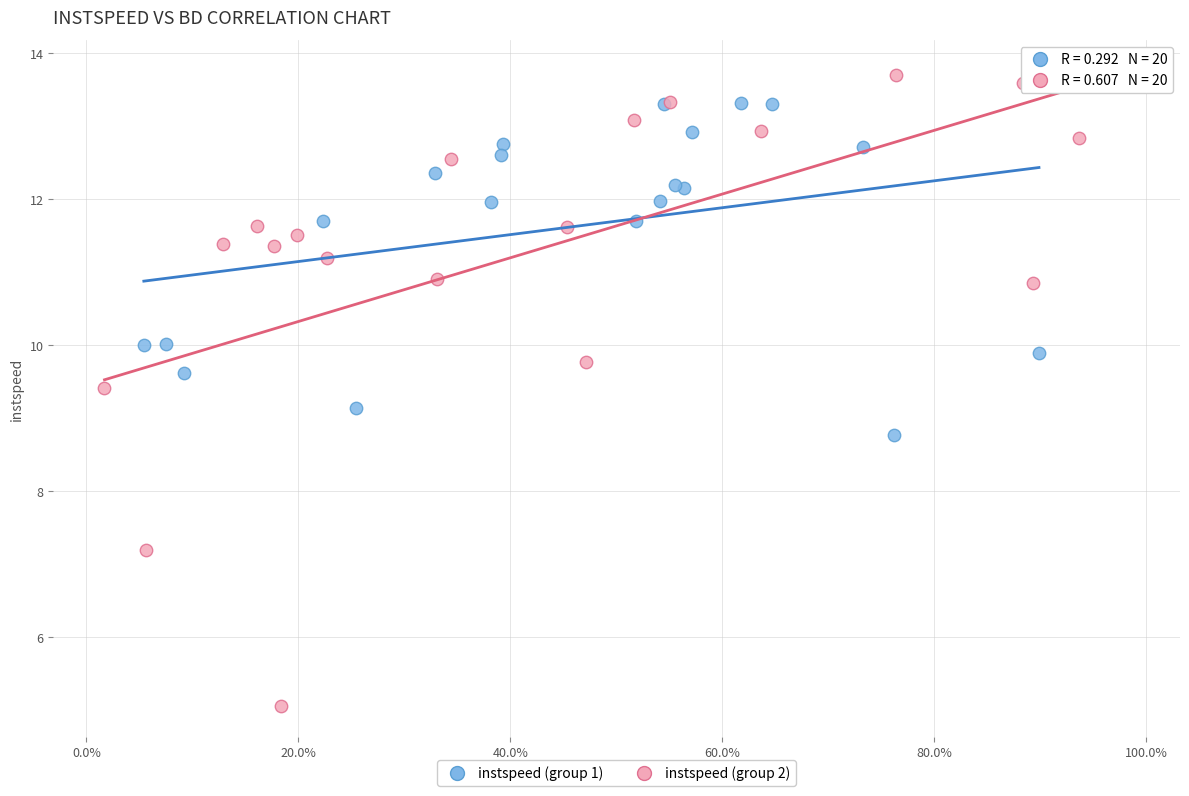

What are all the series names shown in the legend?

instspeed (group 1), instspeed (group 2)